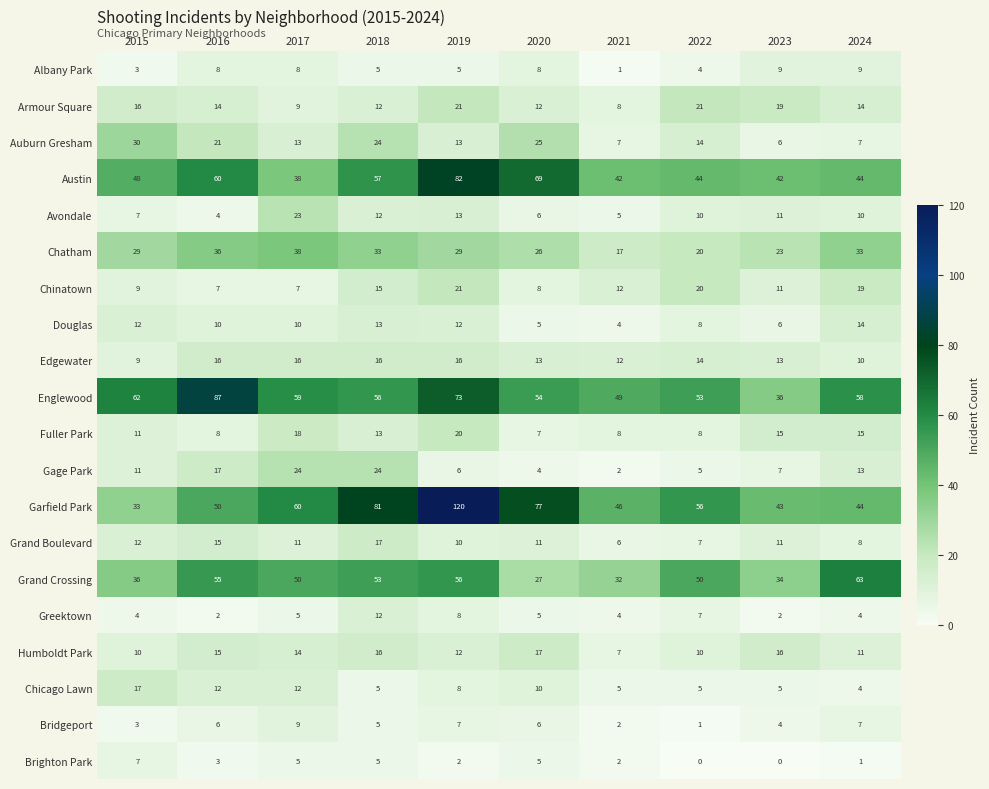

What is the difference between the highest and lowest values at 2020?

73